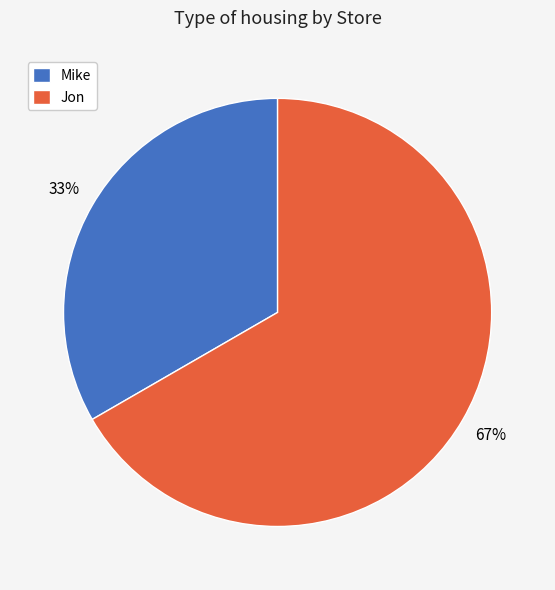

To the nearest percent, what portion does Mike represent?

33%